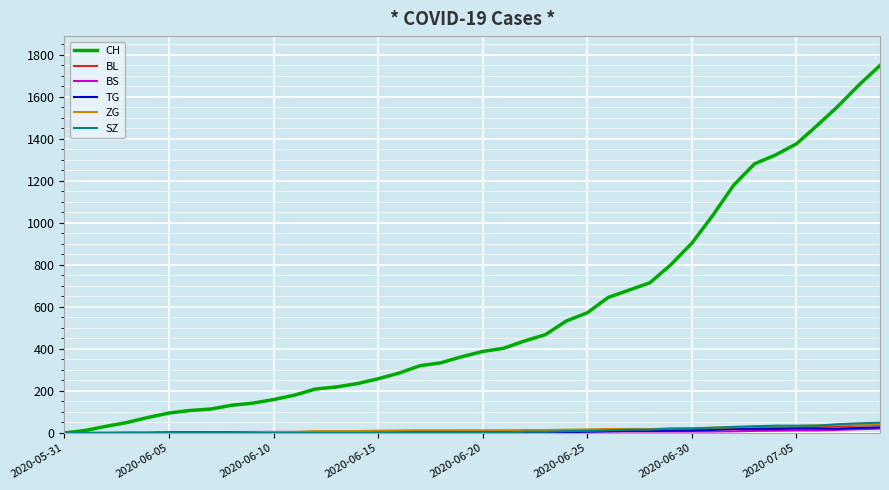

What is the sum of all CH values?

22486